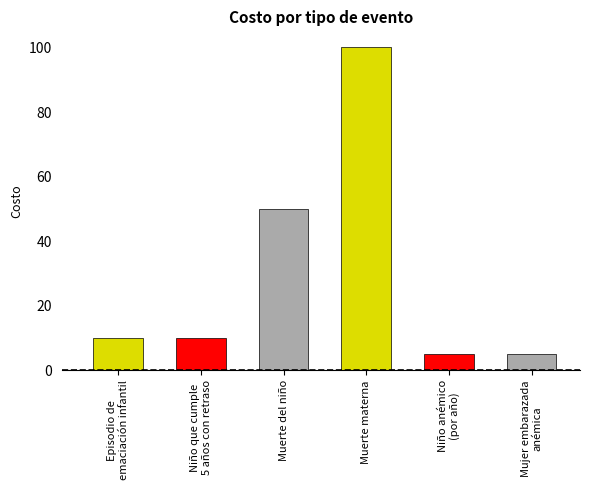

Which label corresponds to the smallest value in the chart?

Niño anémico
(por año)